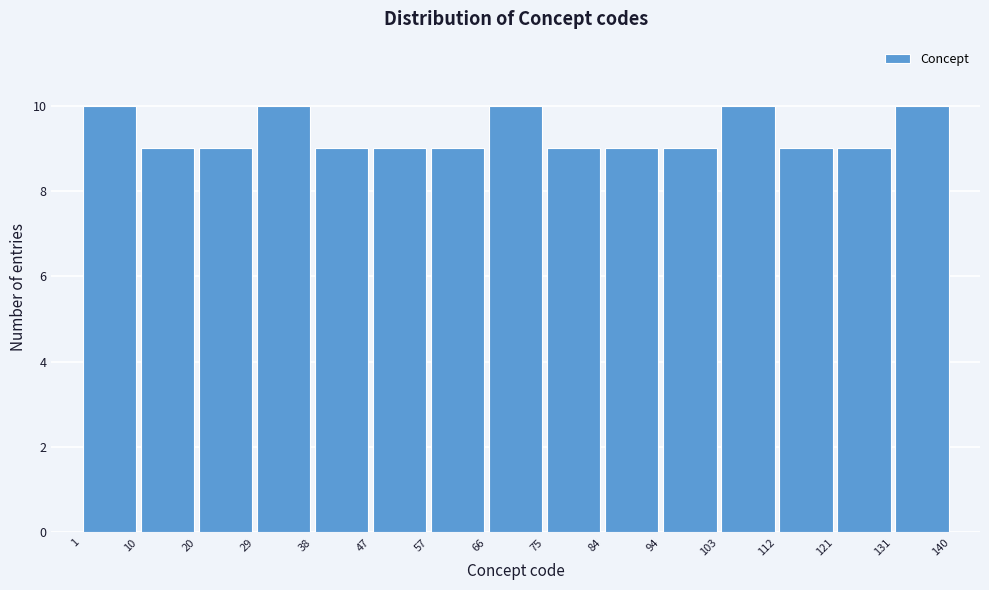

Reading left to right, transcribe this chart: for each bar, give the range it covers on the x-axis and its height. The values are not printed on the chart, so give them approximately, as read against the axis.

1 to 10: 10
10 to 20: 9
20 to 29: 9
29 to 38: 10
38 to 47: 9
47 to 57: 9
57 to 66: 9
66 to 75: 10
75 to 84: 9
84 to 94: 9
94 to 103: 9
103 to 112: 10
112 to 121: 9
121 to 131: 9
131 to 140: 10